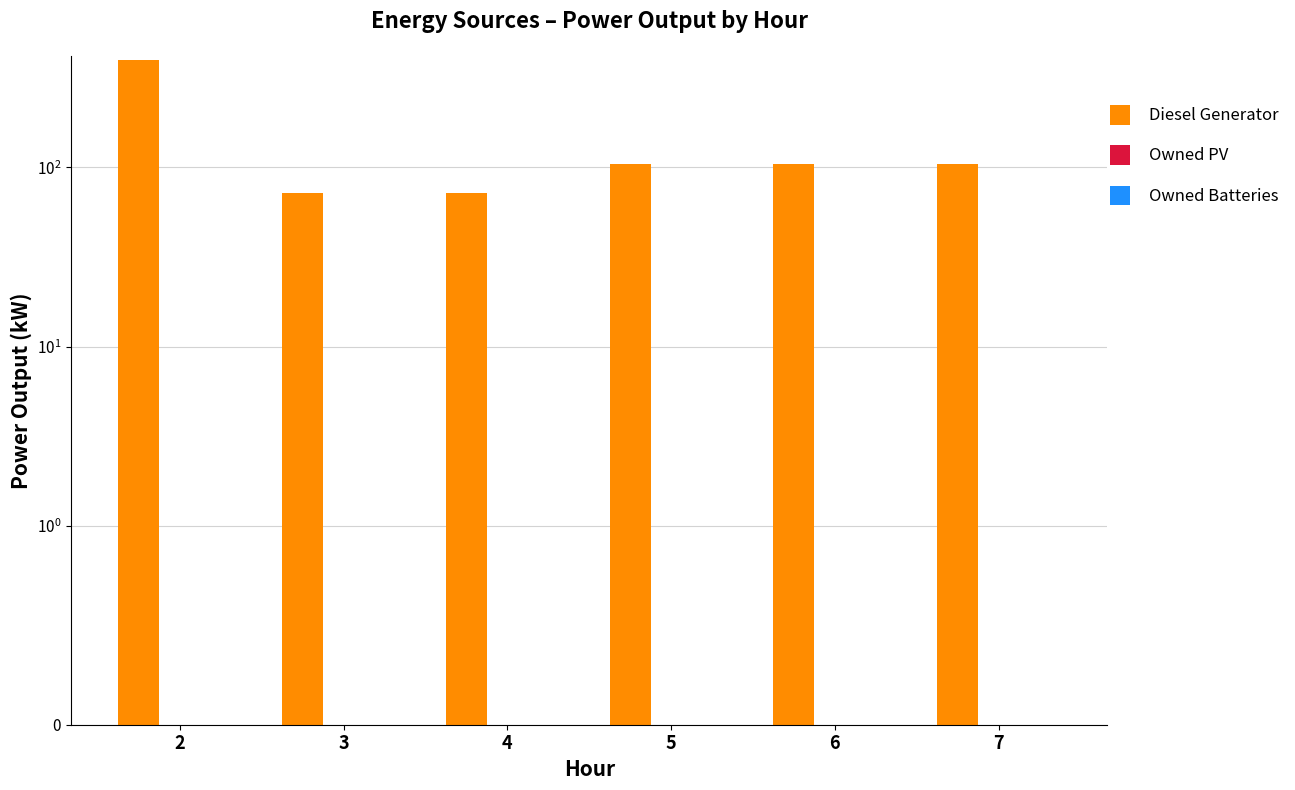

Between 2 and 5, which series saw the biggest shift?

Diesel Generator